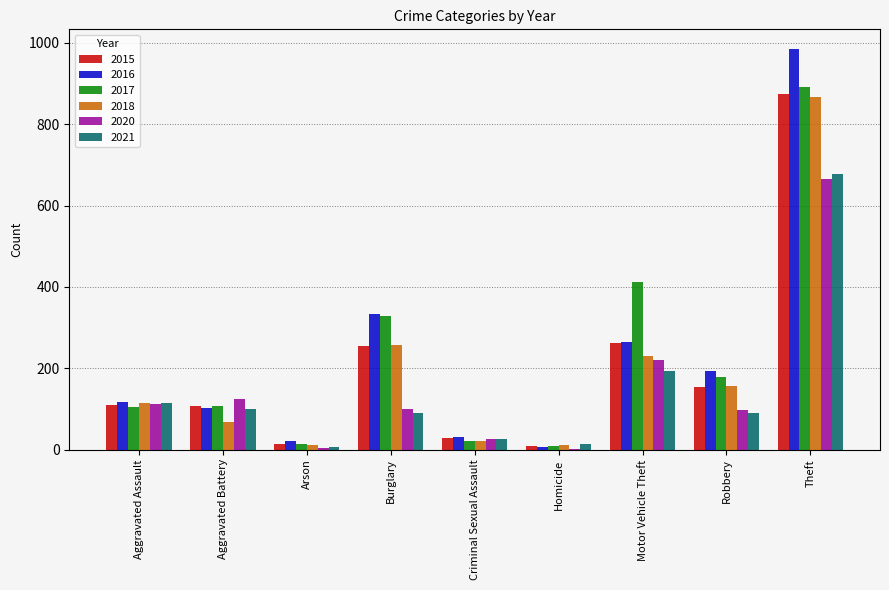

Does the chart contain stacked bars?

No